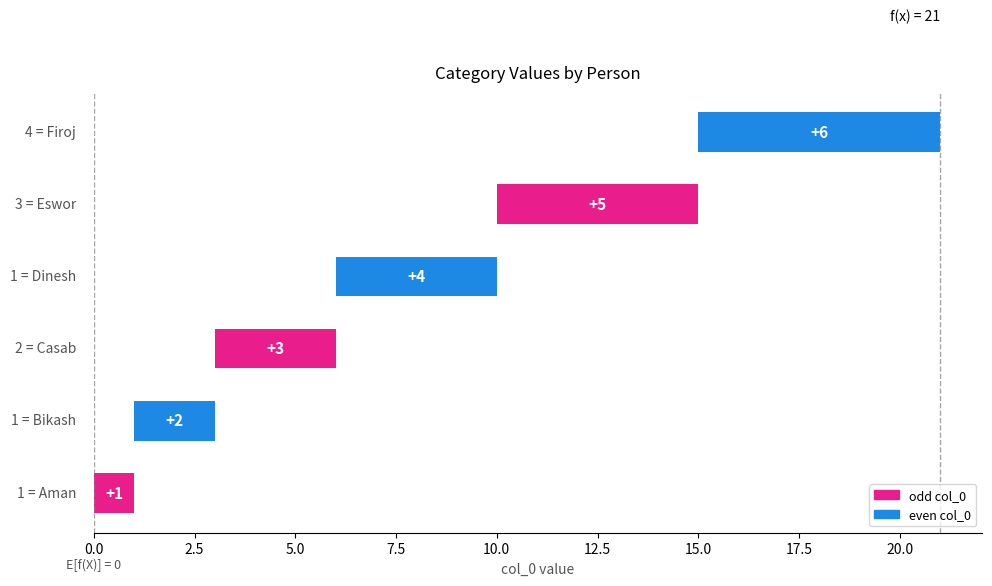

What is the average value?

4